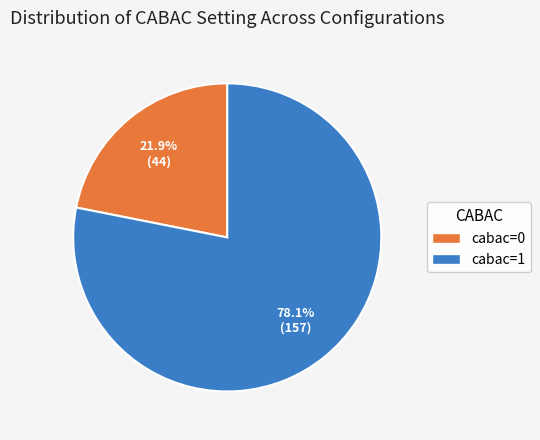

What is the smallest slice in the pie chart?

cabac=0